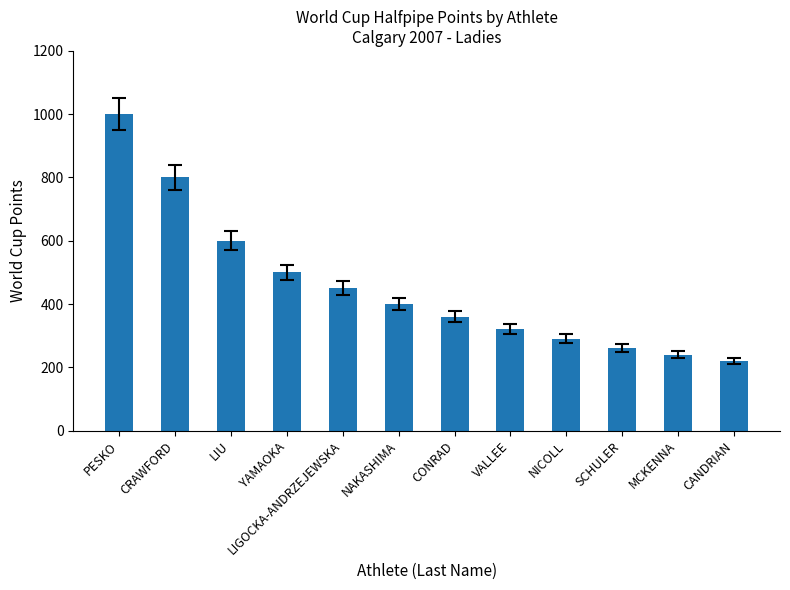

The value at VALLEE is 146. True or false?

False